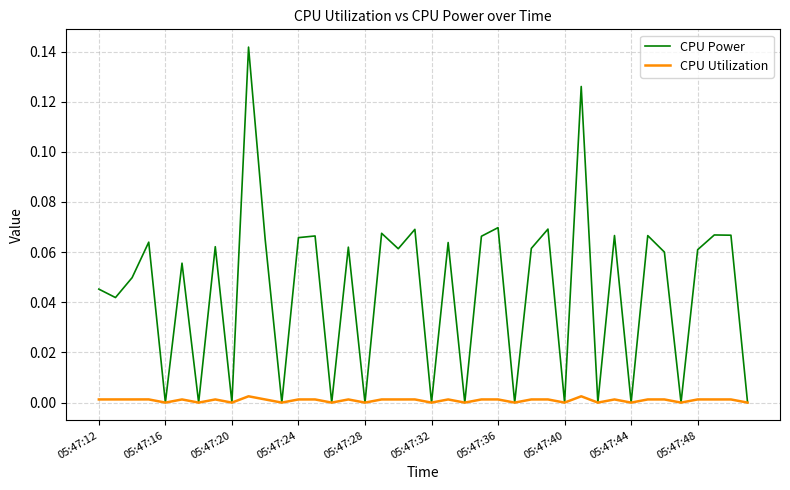

Rank the series by their maximum value, from highest to lowest.

CPU Power, CPU Utilization